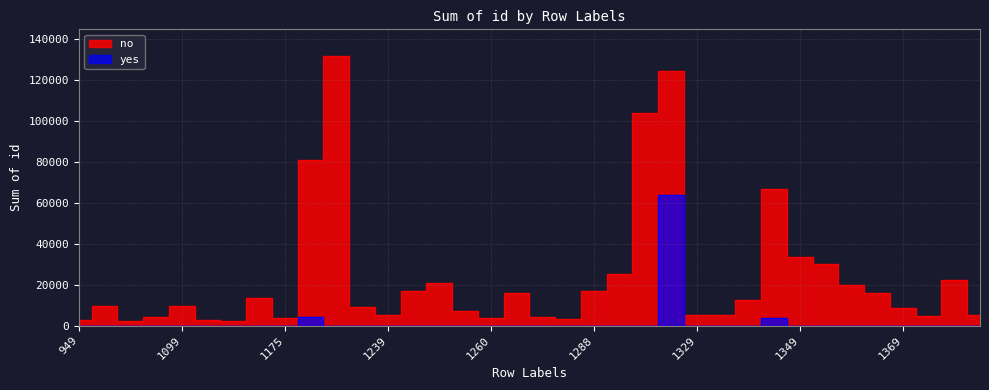

Where is the first local minimum for no?

1049